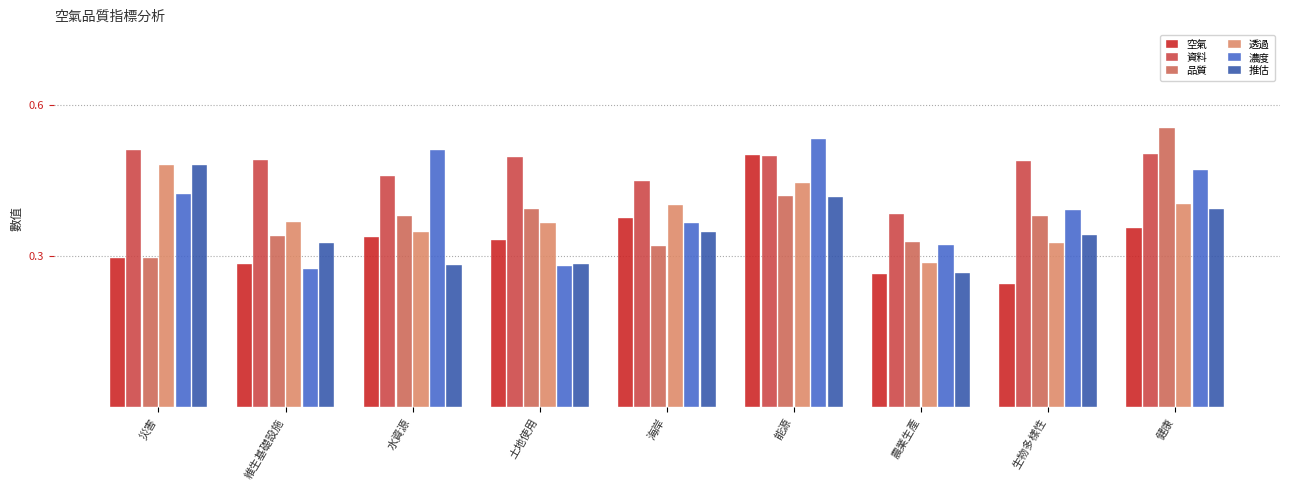

Are the bars grouped side by side (vs. stacked)?

Yes